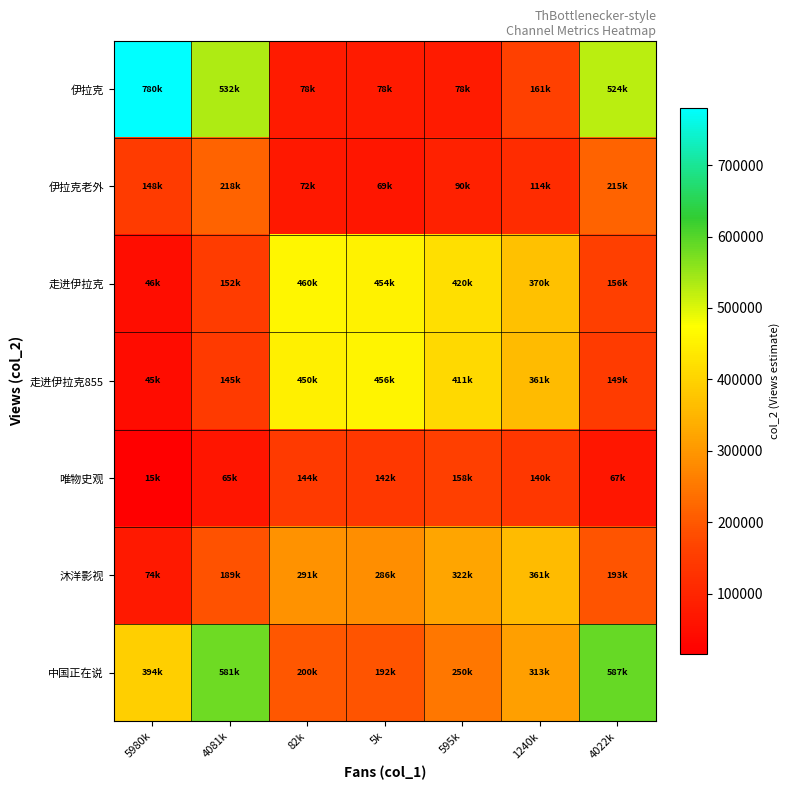

At 82k, list the series in order from largest to smallest.

走进伊拉克, 走进伊拉克855, 沐洋影视, 中国正在说, 唯物史观, 伊拉克, 伊拉克老外